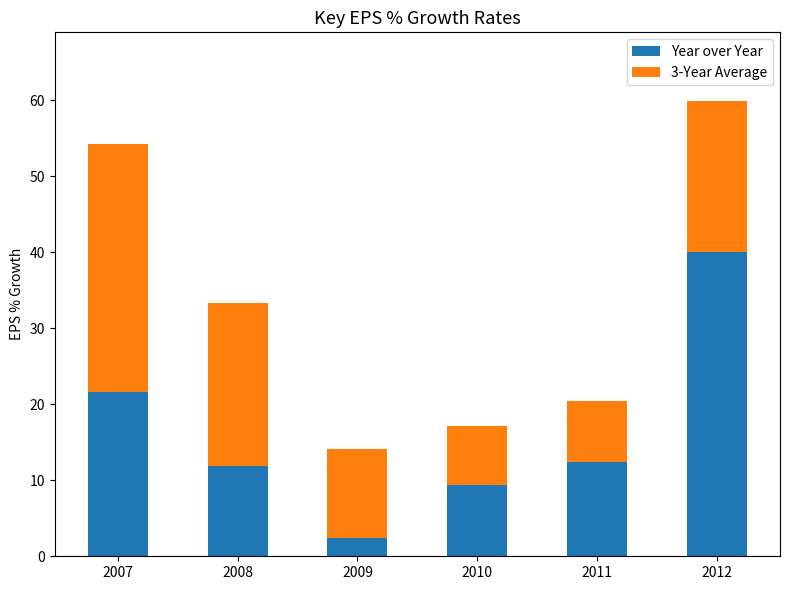

What is the maximum value for Year over Year?

40.1